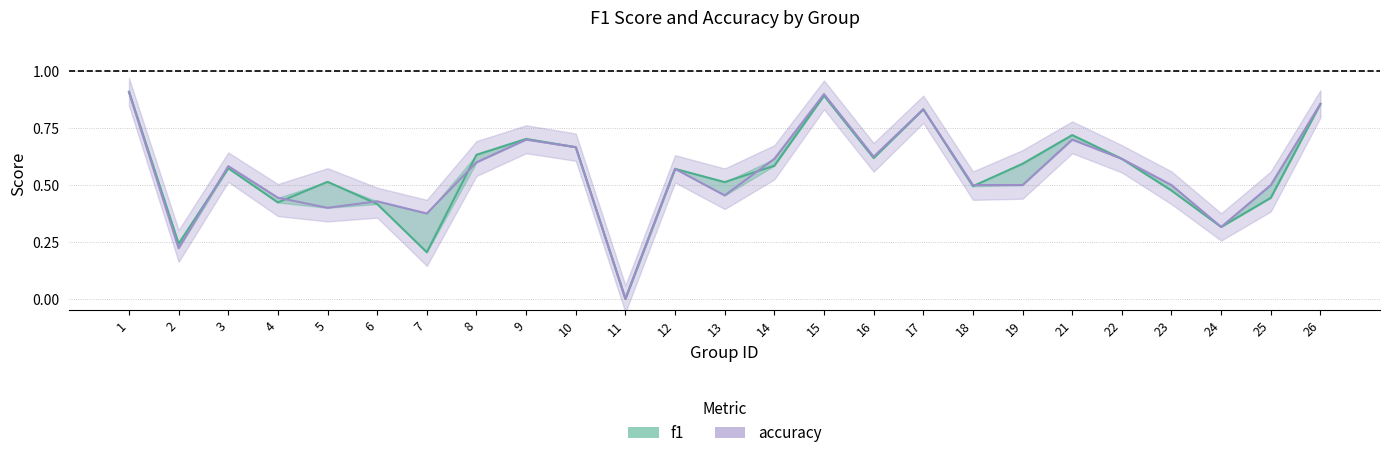

What is the maximum value shown in the chart?

0.9